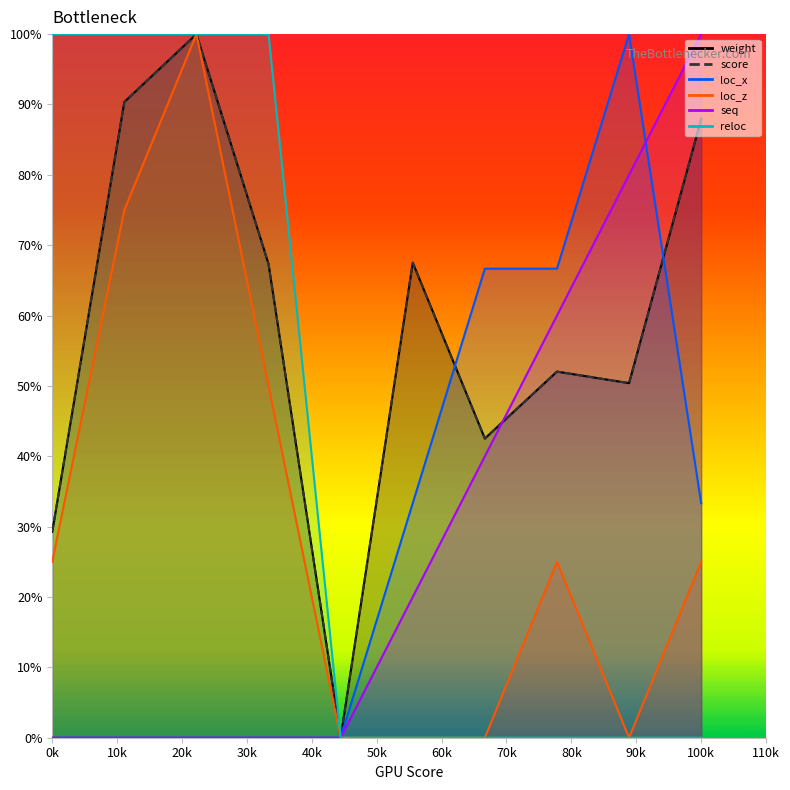

Count the seq values in the range 0 to 1.

10